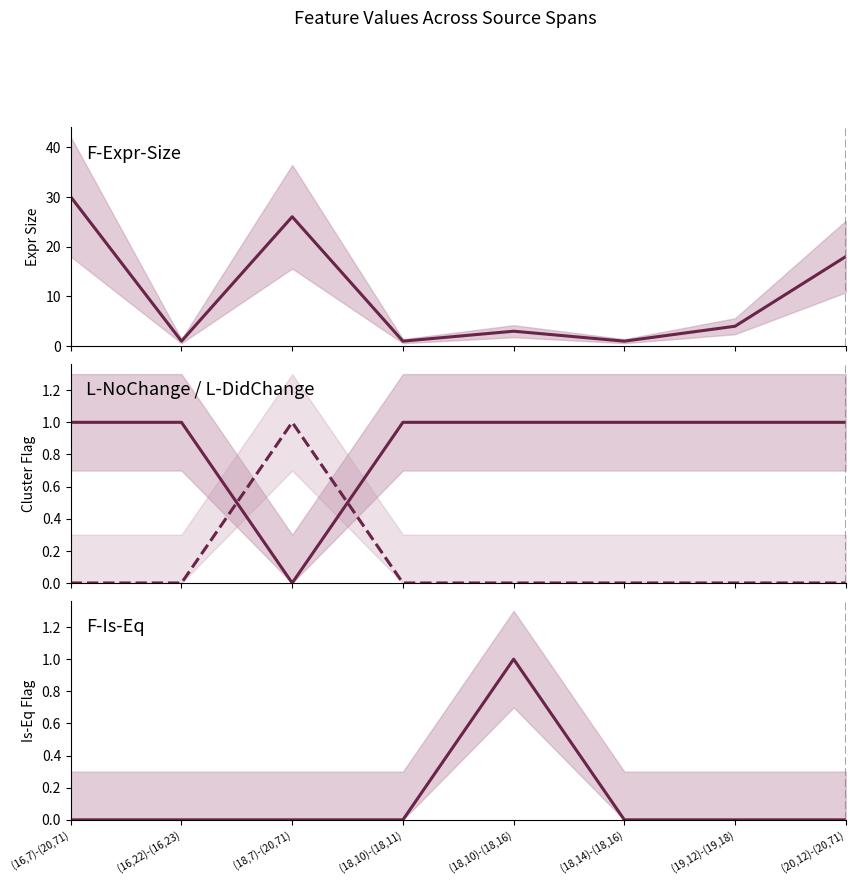

Reading left to right, list all the values displayed in this chart.

F-Expr-Size: 30	1	26	1	3	1	4	18
L-NoChange: 1	1	0	1	1	1	1	1
L-DidChange: 0	0	1	0	0	0	0	0
F-Is-Eq: 0	0	0	0	1	0	0	0